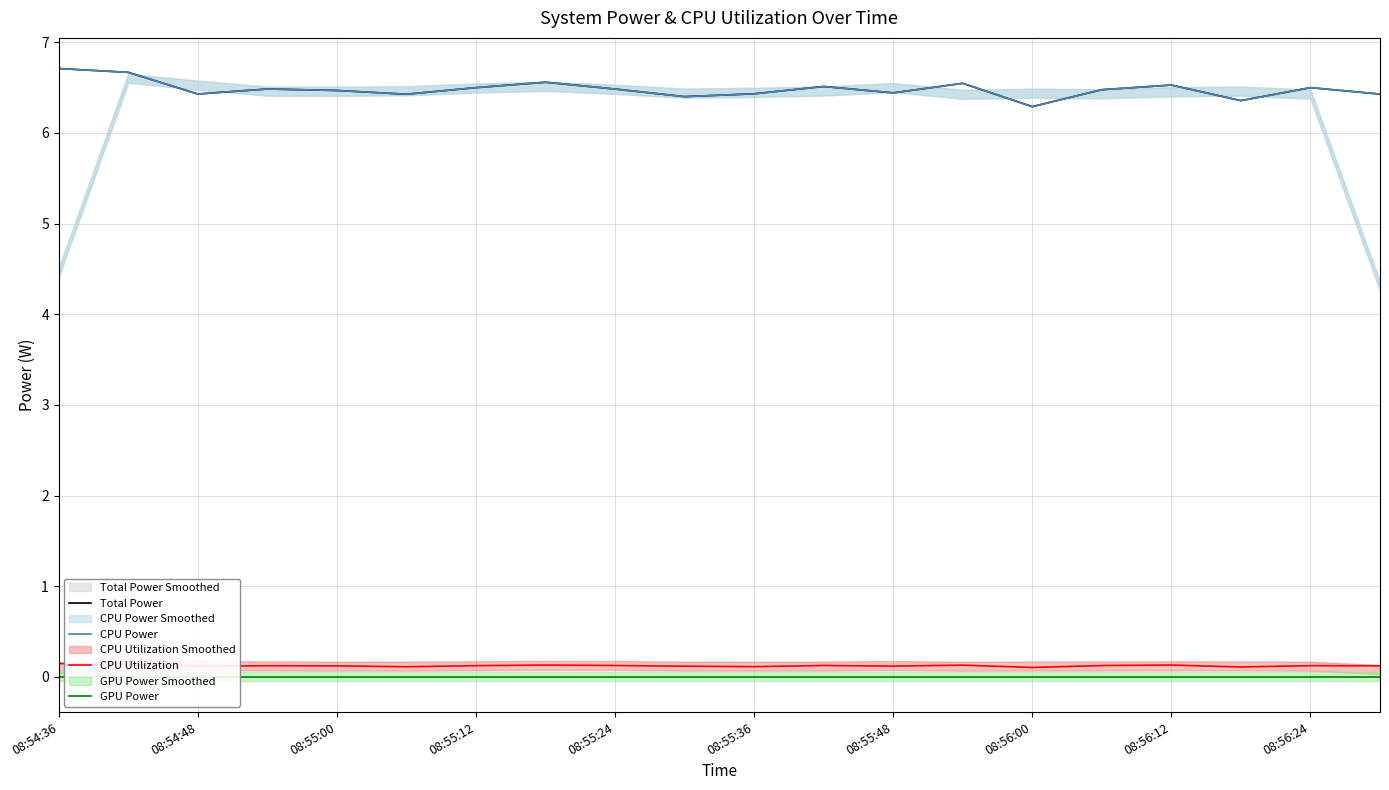

True or false: GPU Power has more than 1 interior local peaks.

False